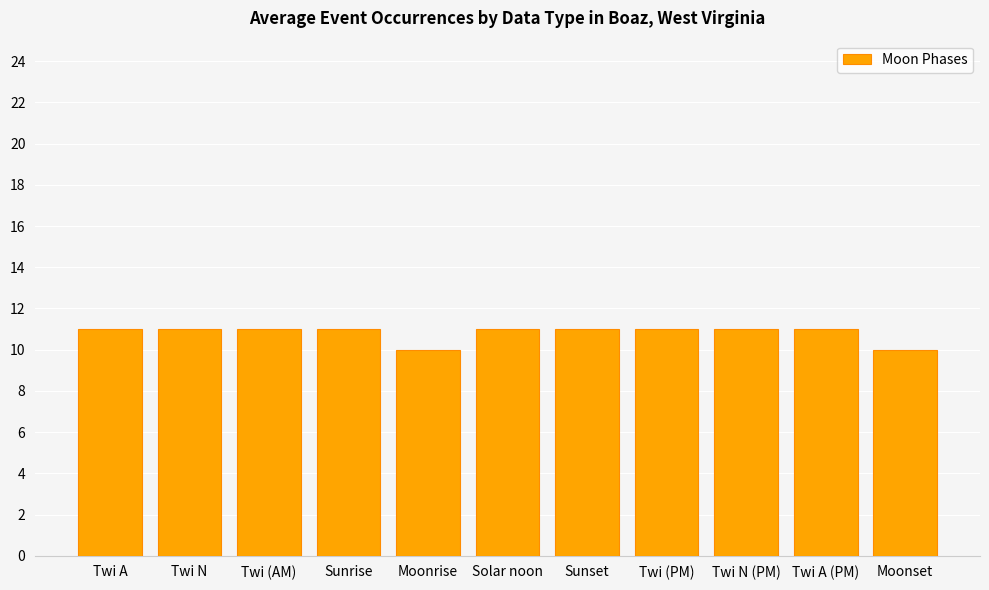

What is the sum of all values?

119